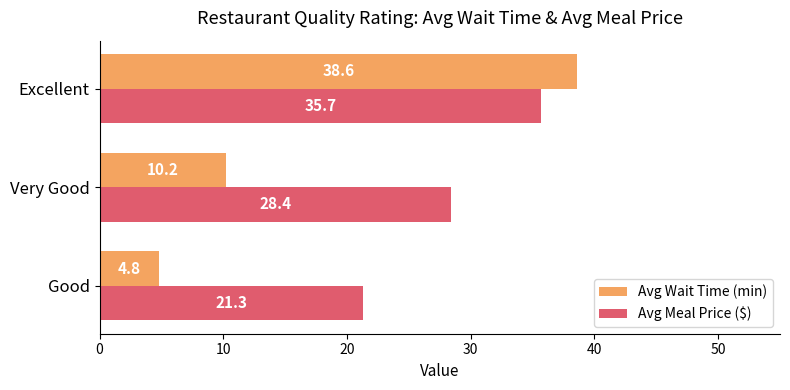

True or false: Avg Meal Price ($) has a value of 45.4 at Very Good.

False